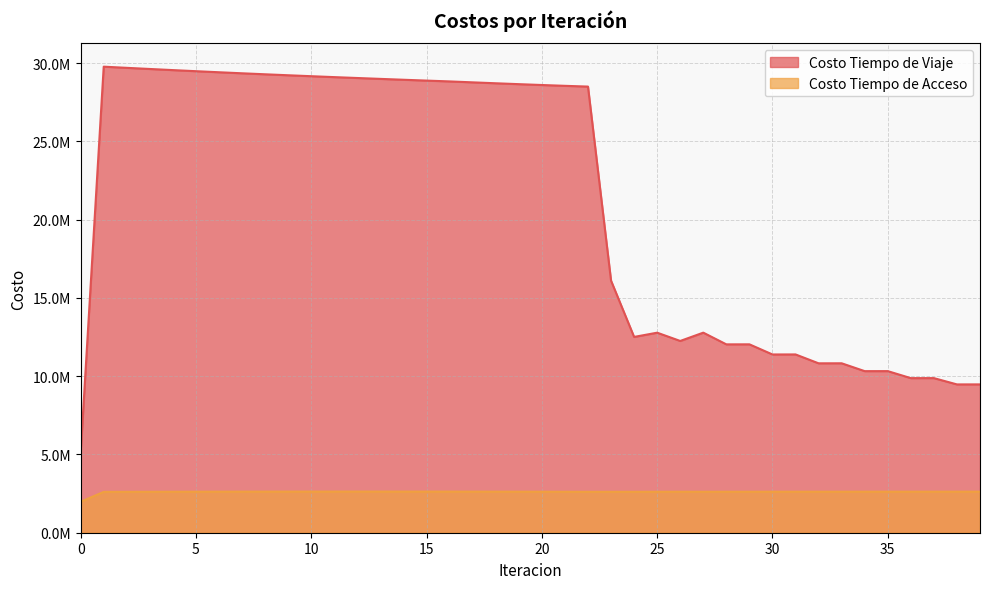

Rank the series by their maximum value, from lowest to highest.

Costo Tiempo de Acceso, Costo Tiempo de Viaje